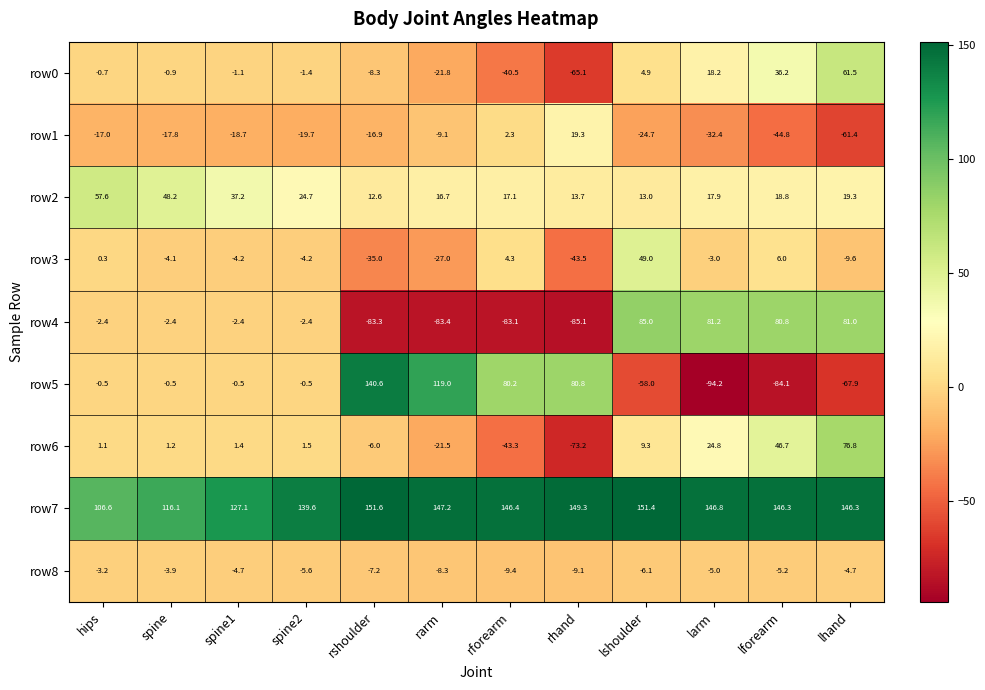

What is the smallest value displayed?

-94.2